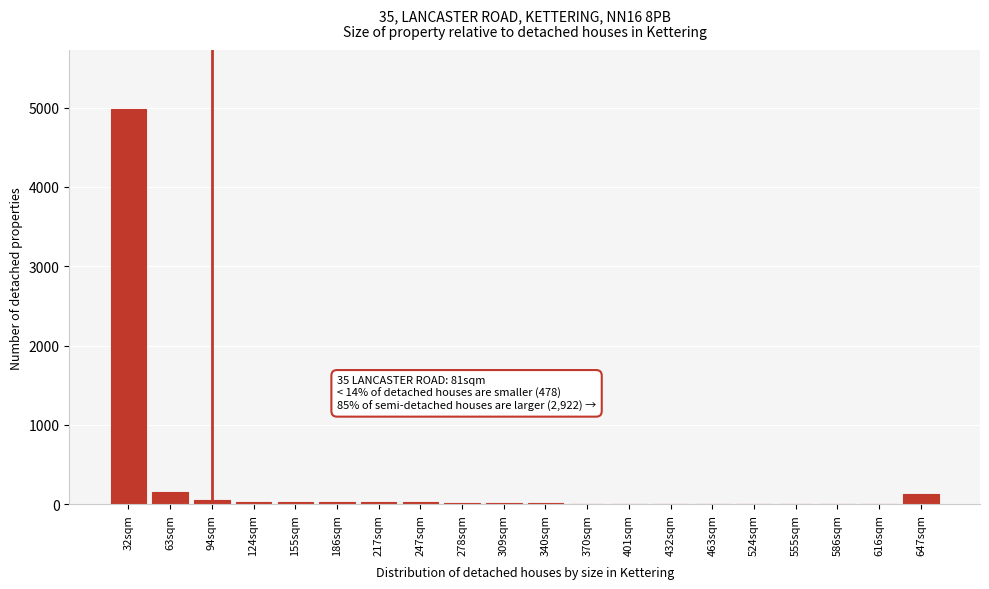

At which category does the chart reach its peak across all series?

32sqm